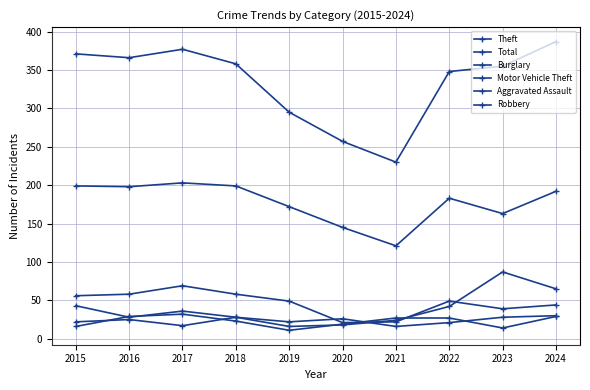

Does the chart have visible grid lines?

Yes